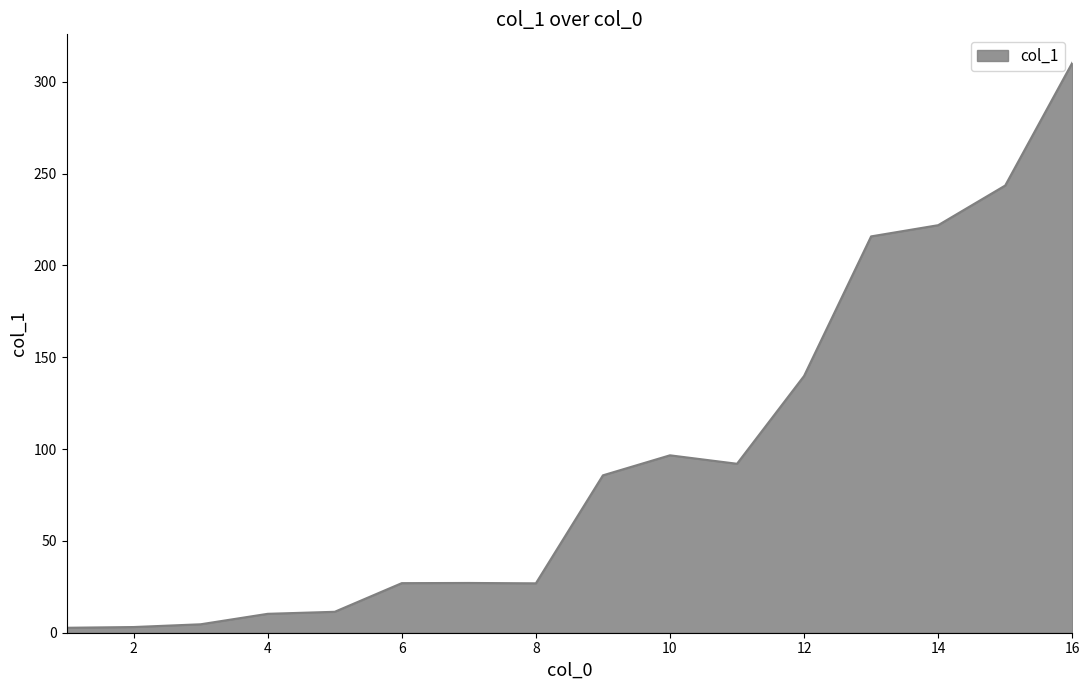

What is the maximum value shown in the chart?

310.3